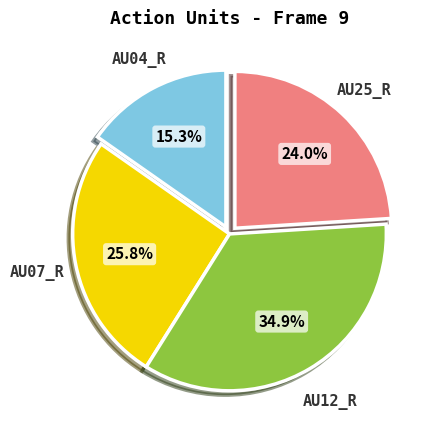

How many segments does this pie chart have?

4